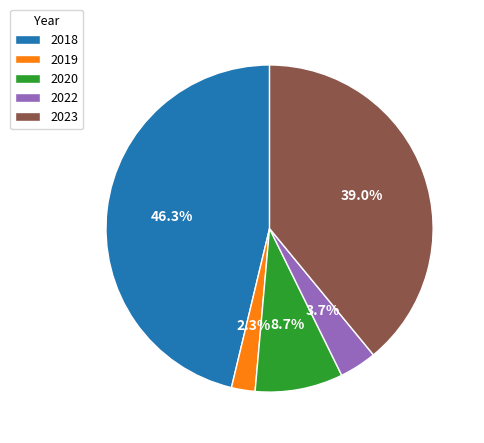

To the nearest percent, what portion does 2018 represent?

46%